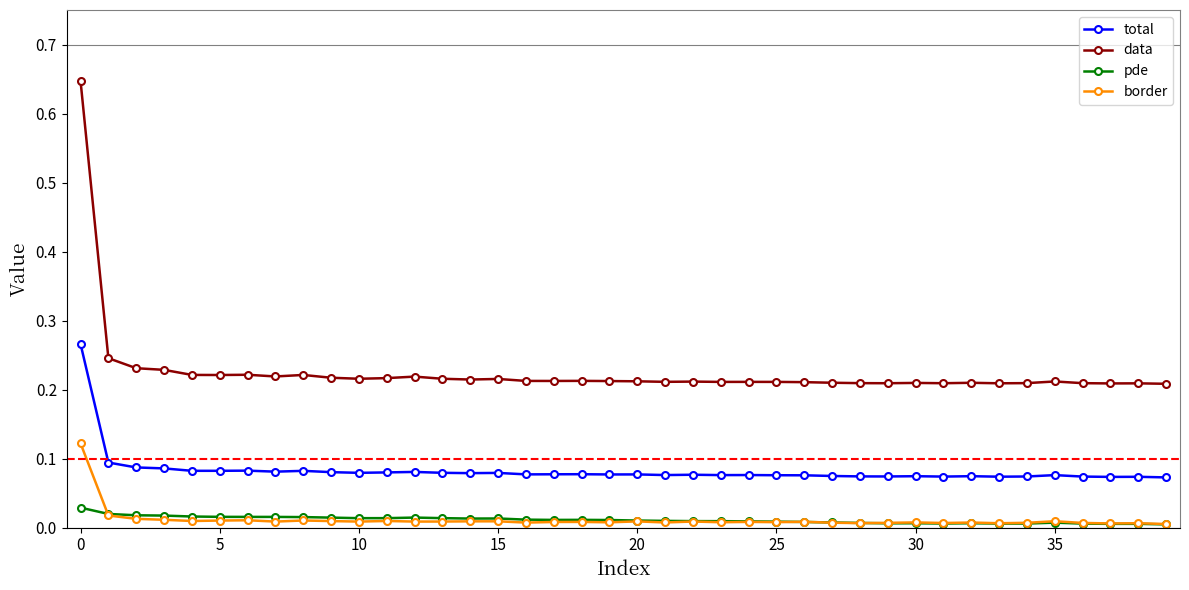

In total, how many points are higher than both neighbors (excluding endpoints)?

12